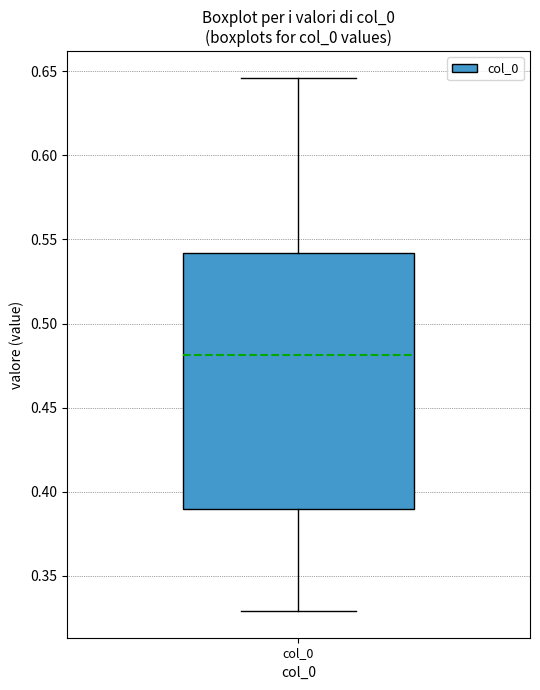

Where is the lower edge of the box for col_0 on the y-axis? The values are not printed on the chart, so give them approximately, as read against the axis.

0.390